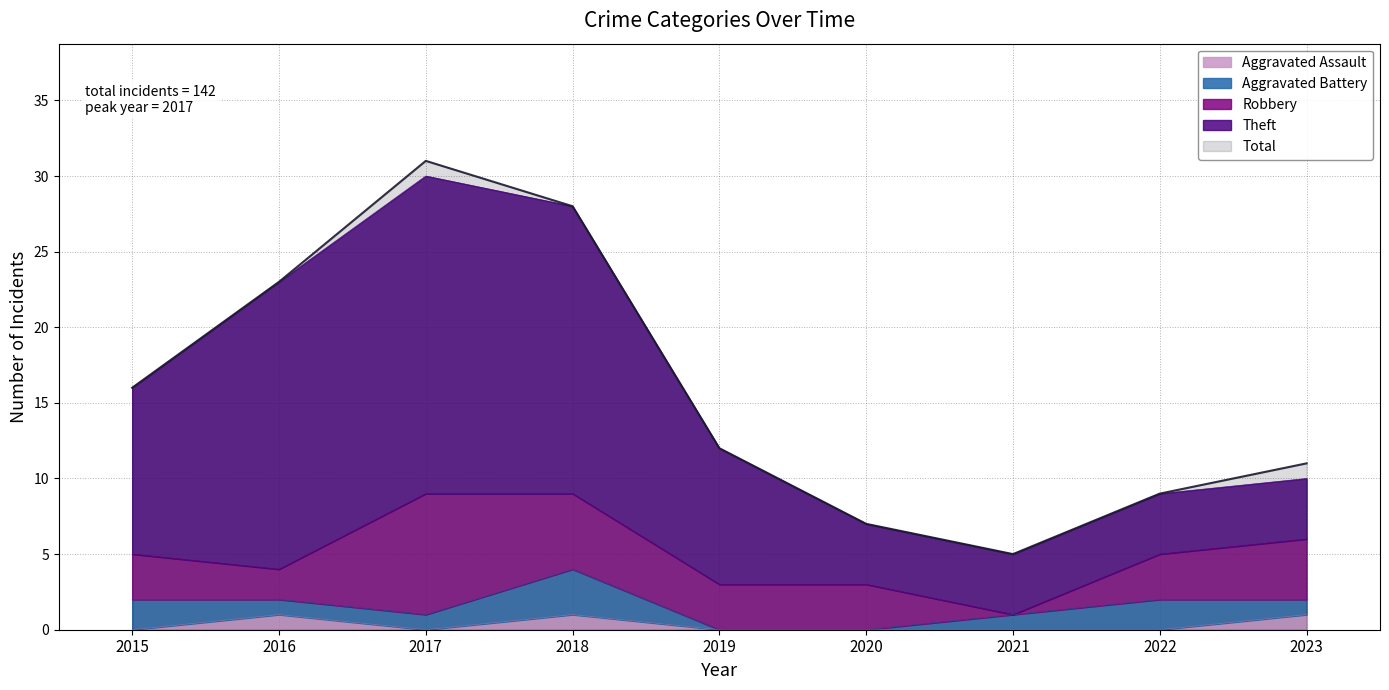

At which label does Total first exceed 12?

2015